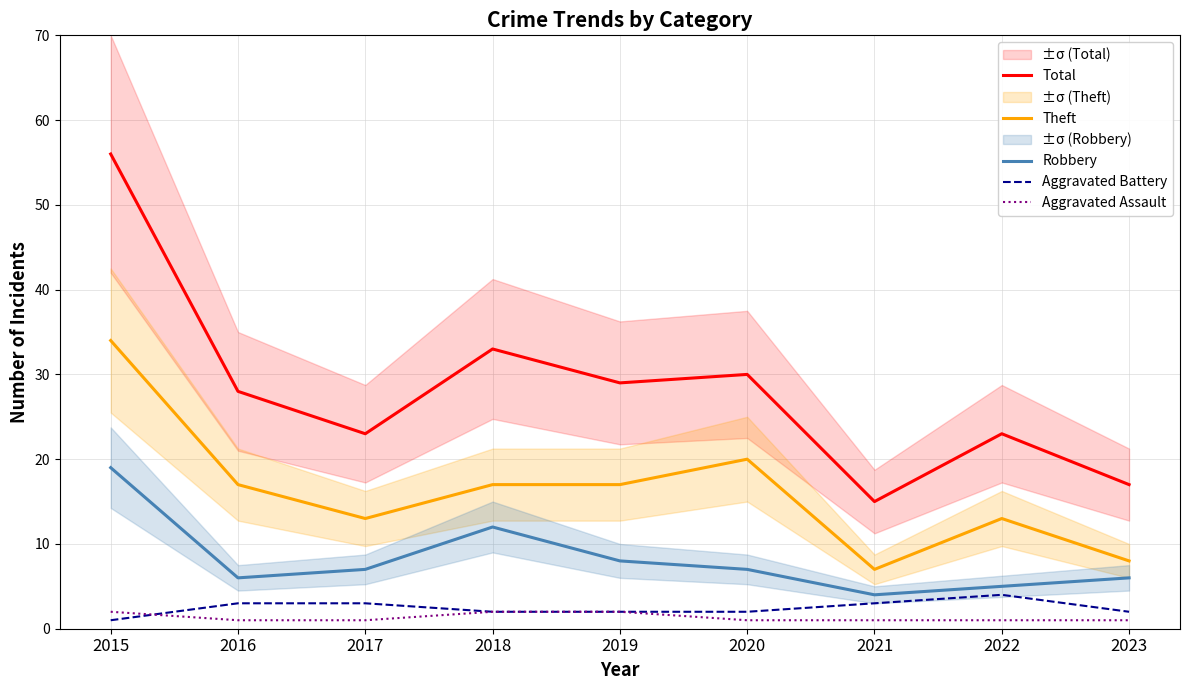

Which has a higher value, 2021 or 2016?

2016